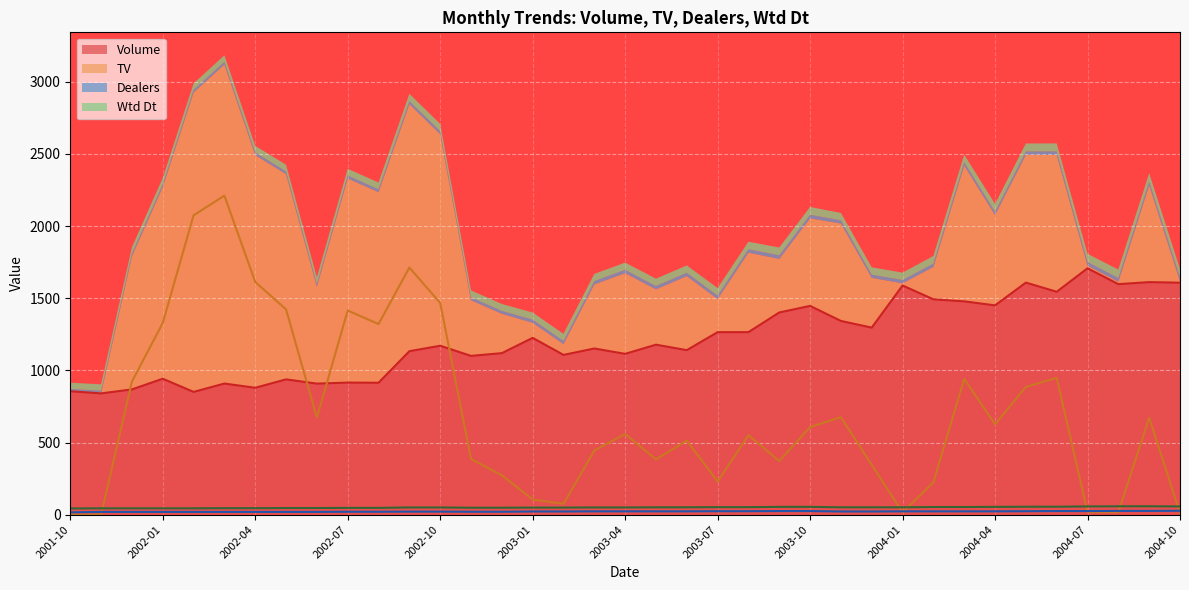

Which label corresponds to the largest value in the chart?

2002-03